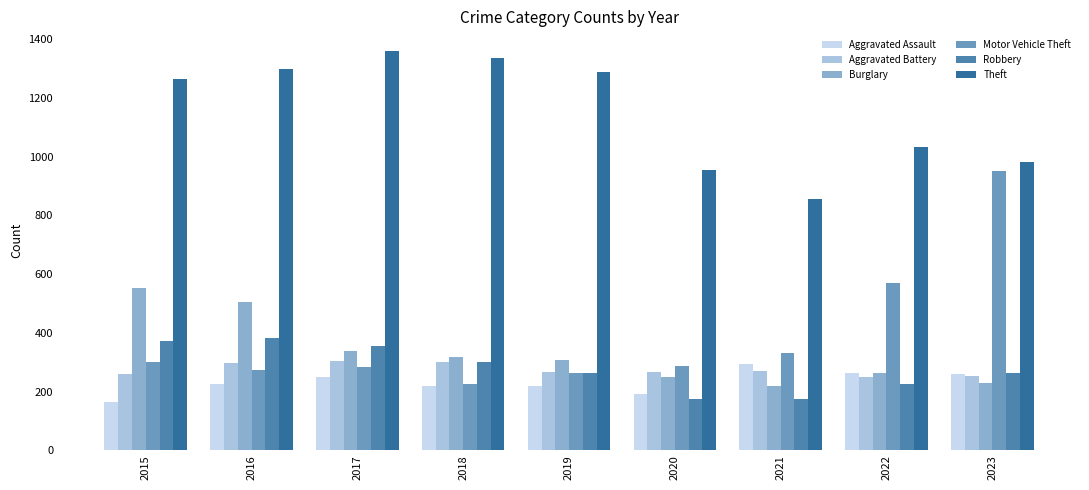

How many values in the Aggravated Battery series are below 268?

4